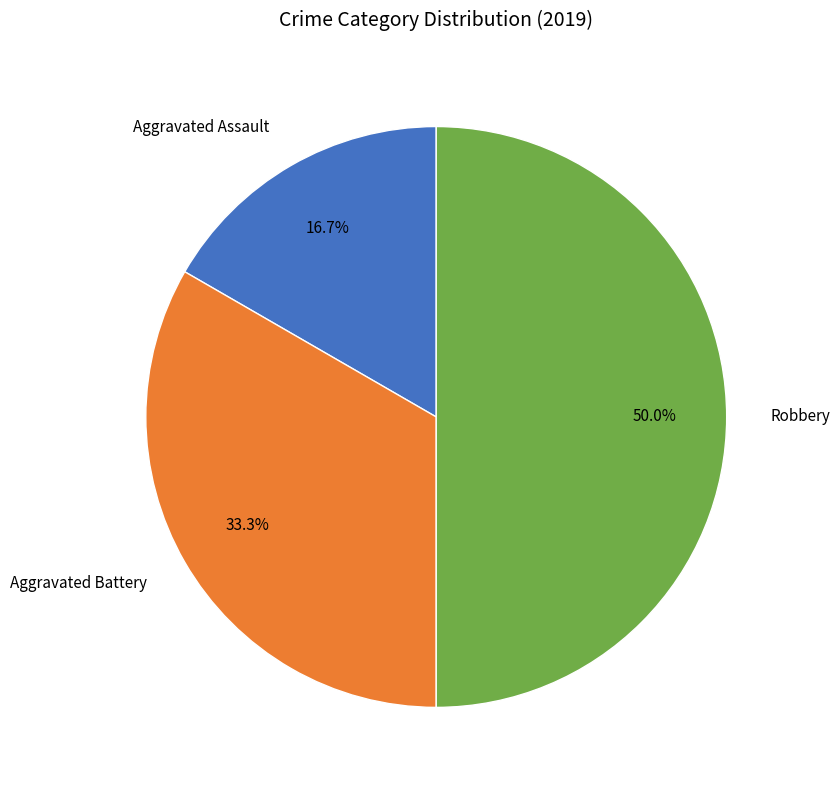

Which category has the biggest portion of the pie?

Robbery